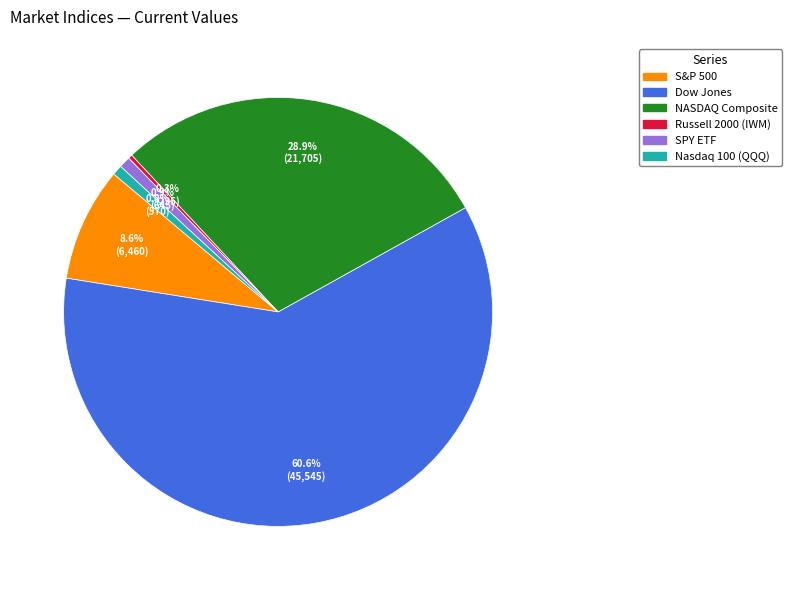

To the nearest percent, what percentage of the pie is S&P 500?

9%